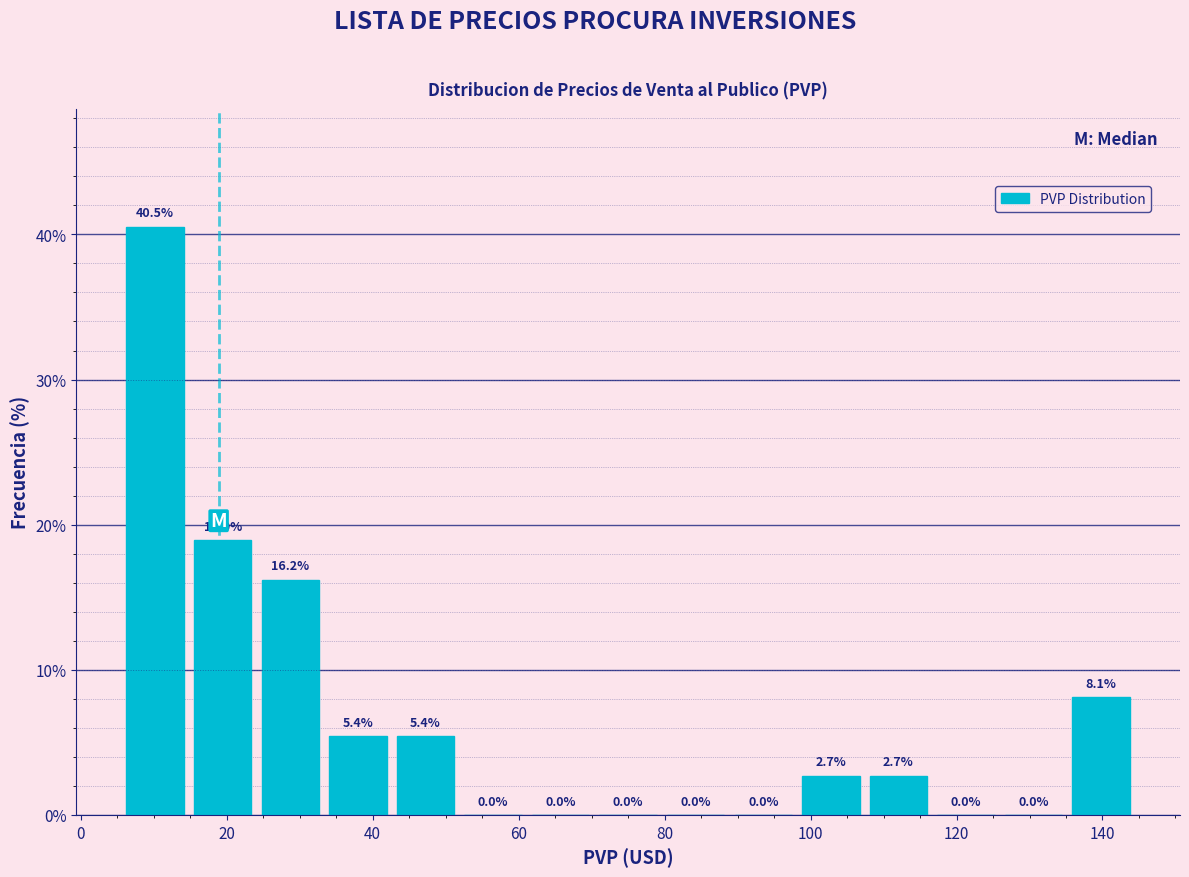

How tall is the bar that spans 98 to 108 on the x-axis? The bar edges are not printed on the chart, so give them approximately, as read against the axis.

2.7